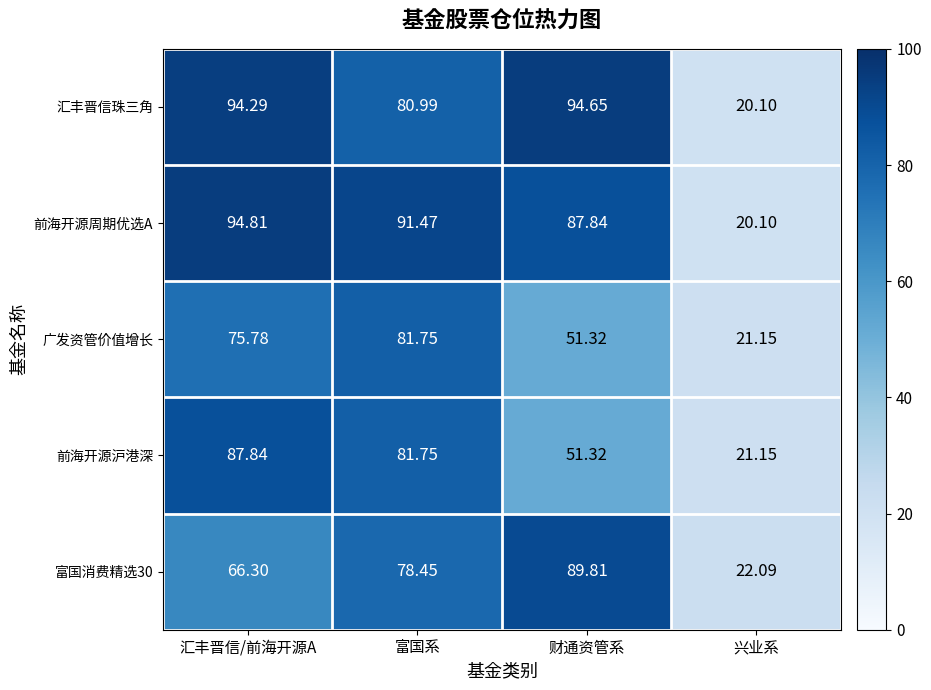

At which category is the sum across all series the highest?

汇丰晋信/前海开源A